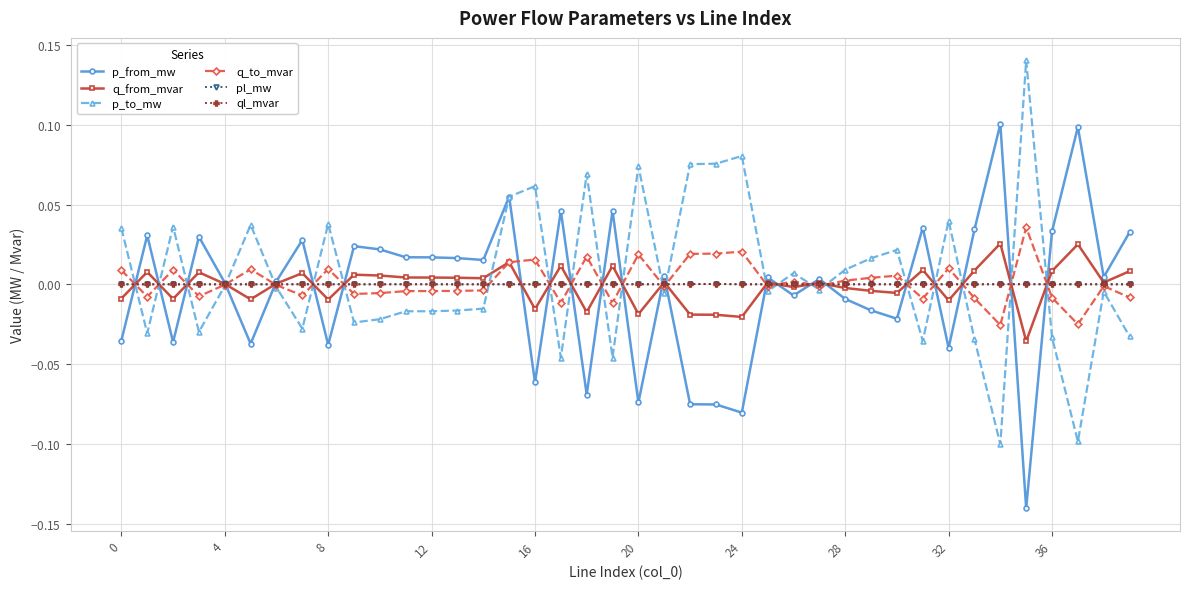

What are all the series names shown in the legend?

p_from_mw, q_from_mvar, p_to_mw, q_to_mvar, pl_mw, ql_mvar